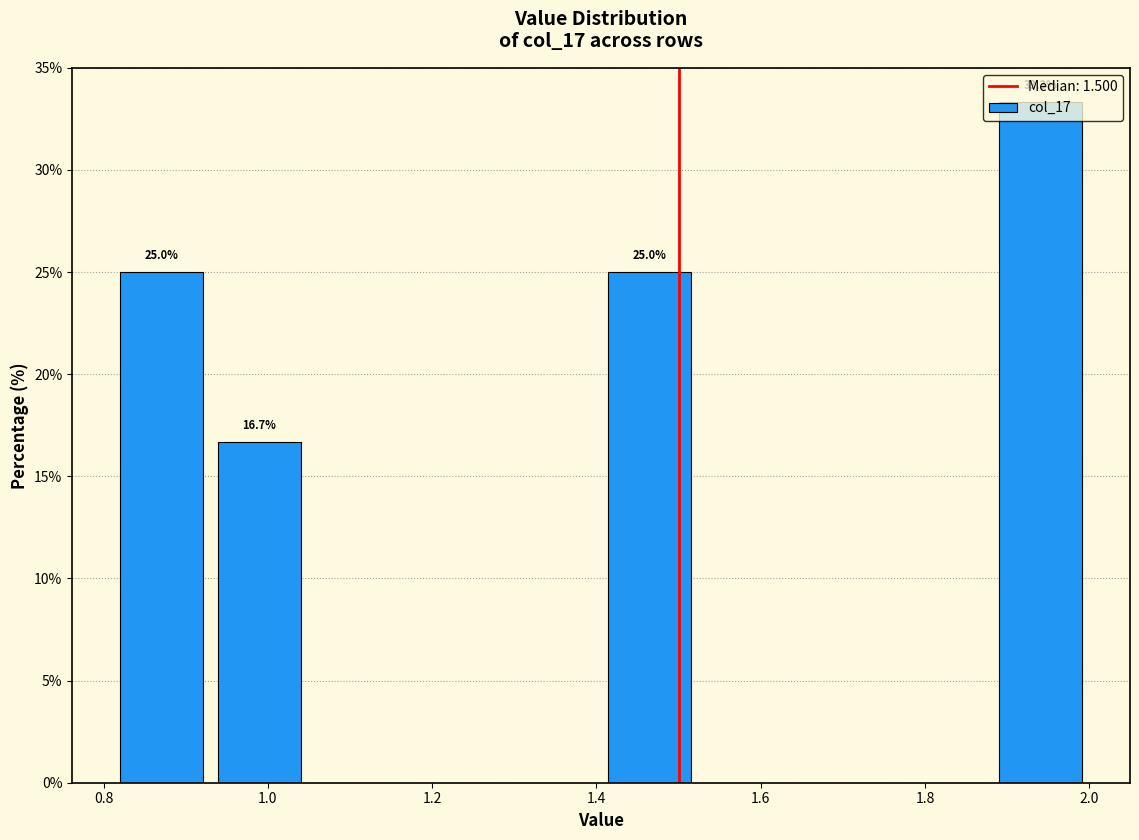

Over which range of the x-axis is the bar tallest?

1.88 to 2.00